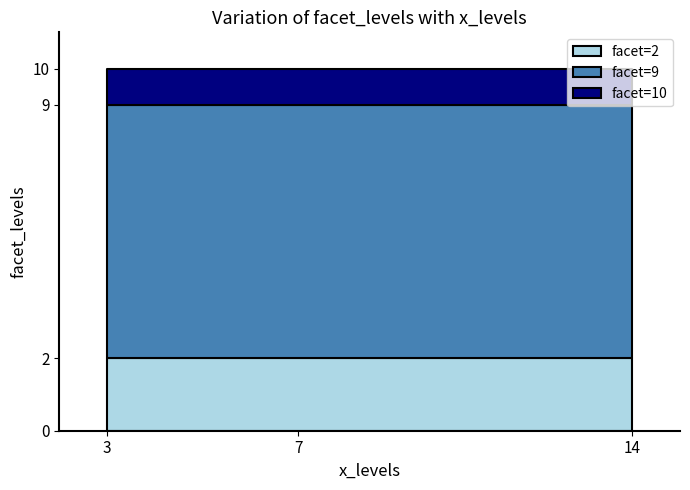

What is the difference between the maximum and minimum values?

8